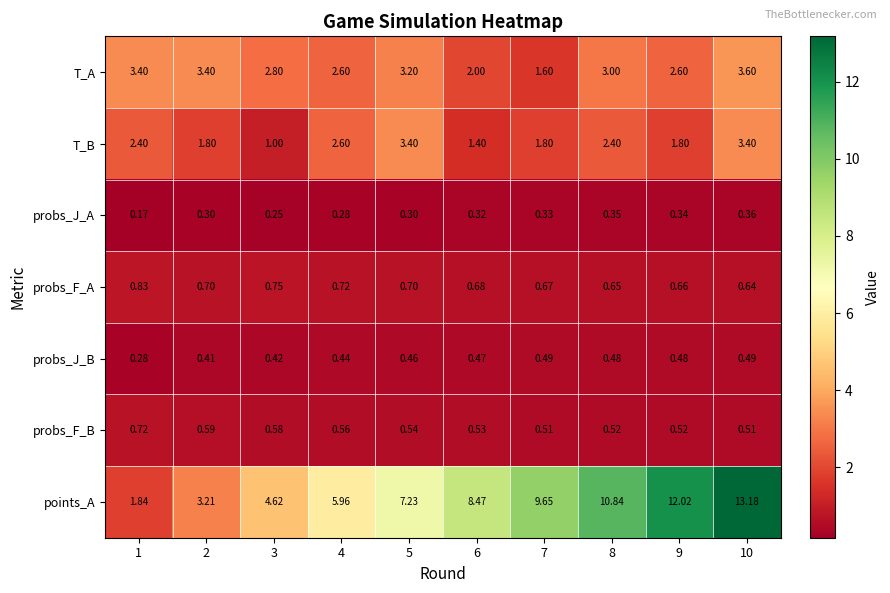

At 2, list the series in order from smallest to largest.

probs_J_A, probs_J_B, probs_F_B, probs_F_A, T_B, points_A, T_A